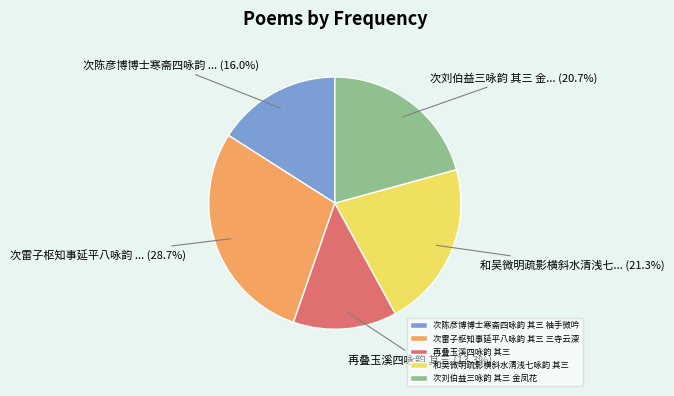

To the nearest percent, what is the difference between the largest and smallest slice percentages?

15%